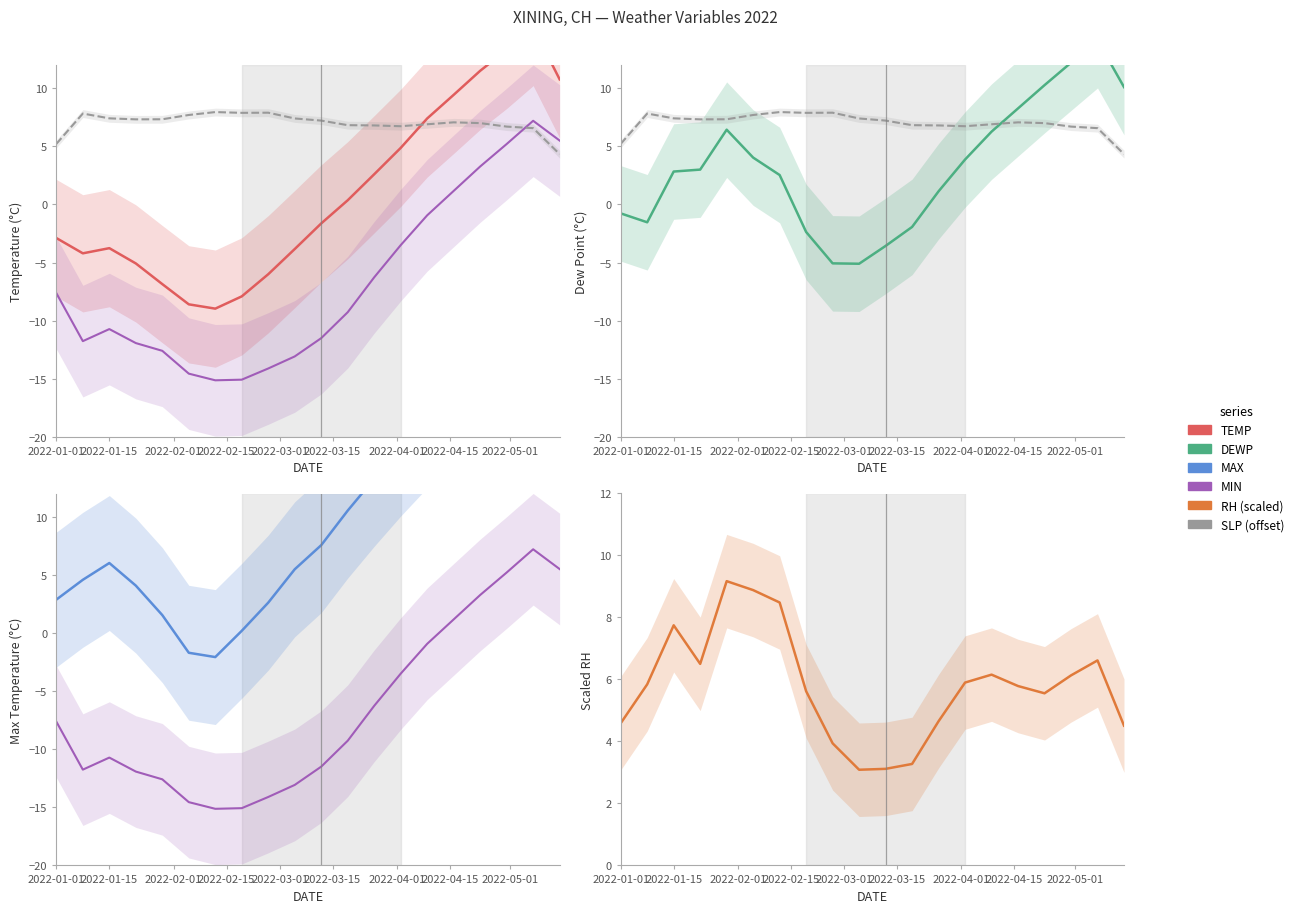

Does the chart display data point markers on the line(s)?

No